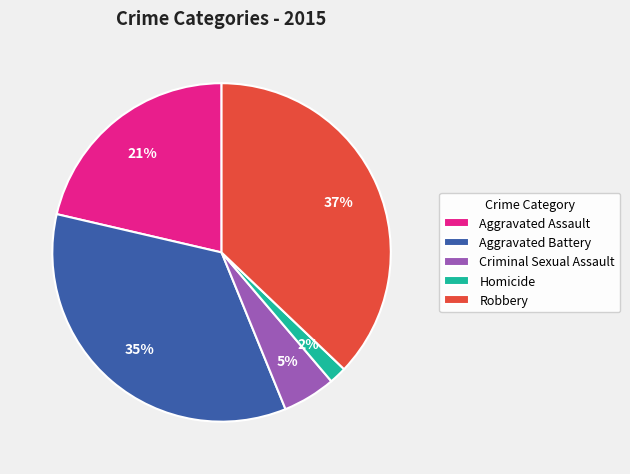

The Robbery slice represents 48% of the pie. True or false?

False